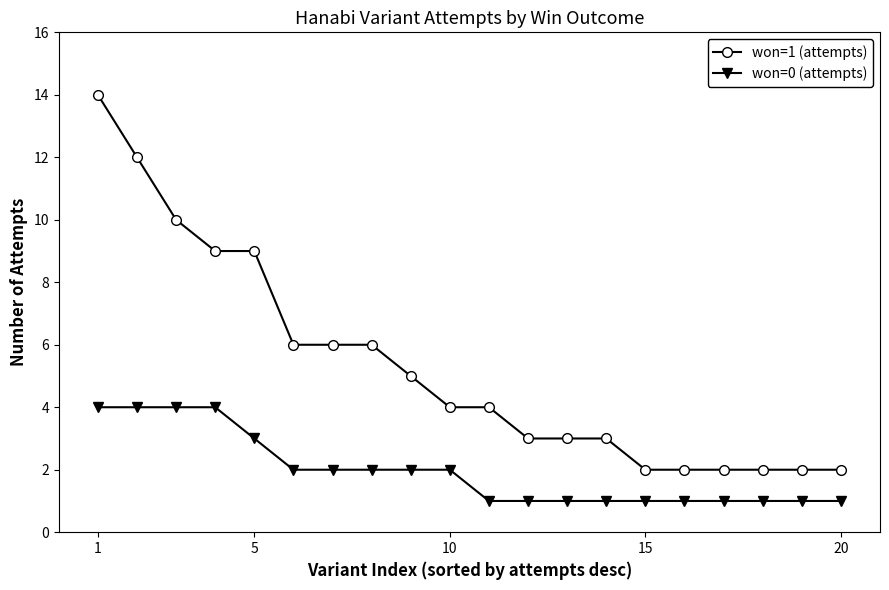

True or false: won=0 (attempts) and won=1 (attempts) cross at least once.

False